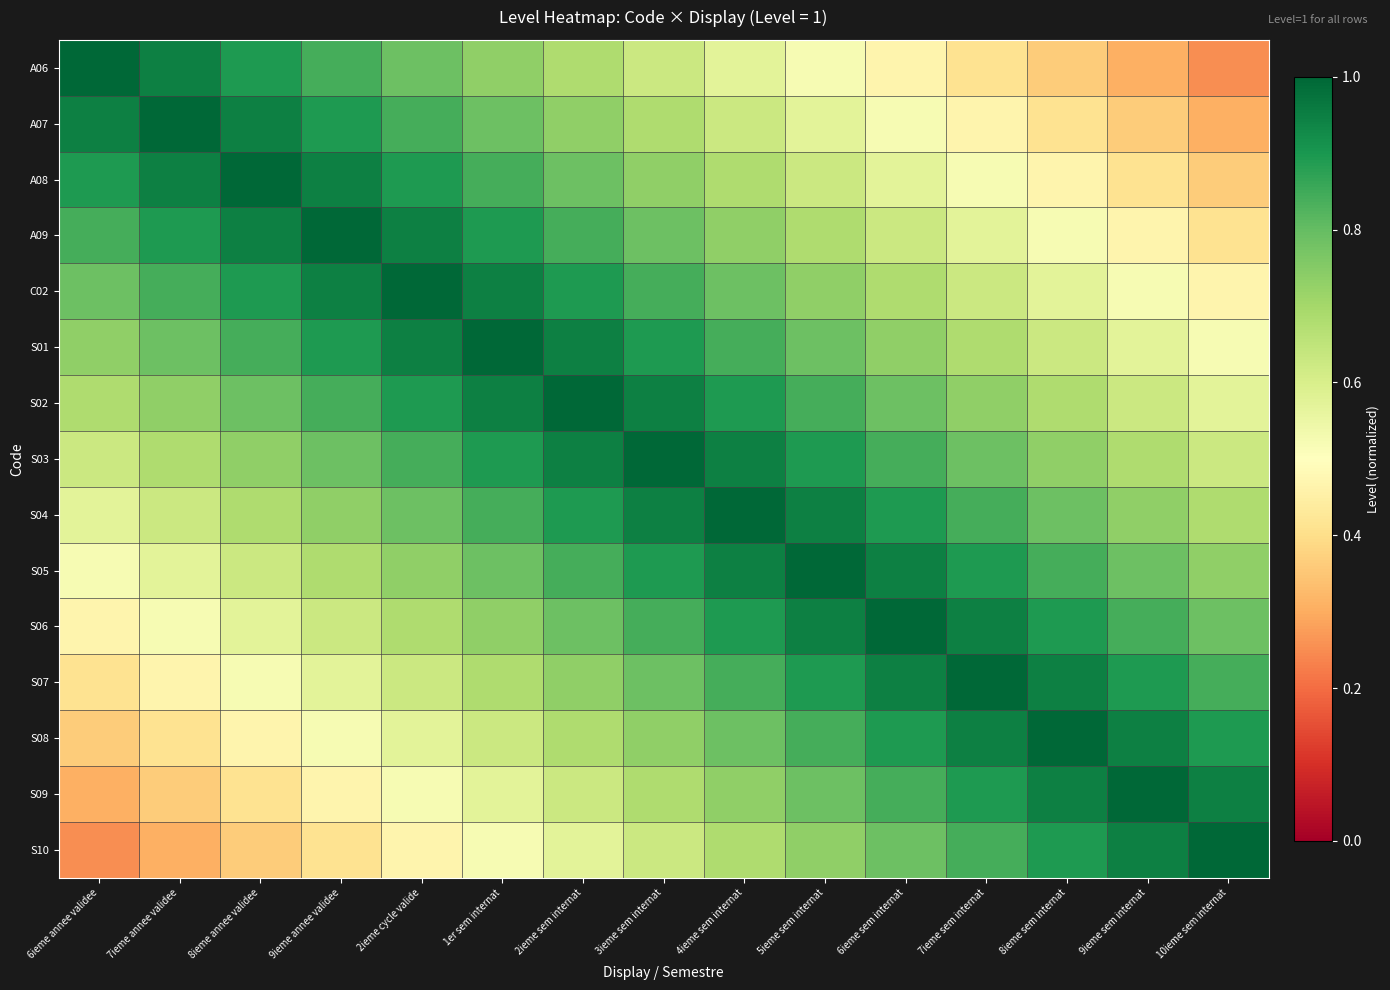

Between 8ieme annee validee and 5ieme sem internat, which is larger?

8ieme annee validee